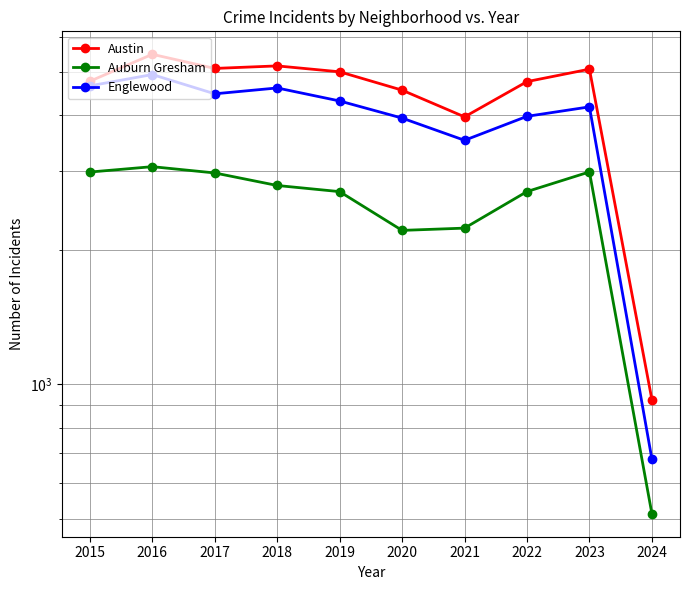

At which category is the sum across all series the highest?

2016